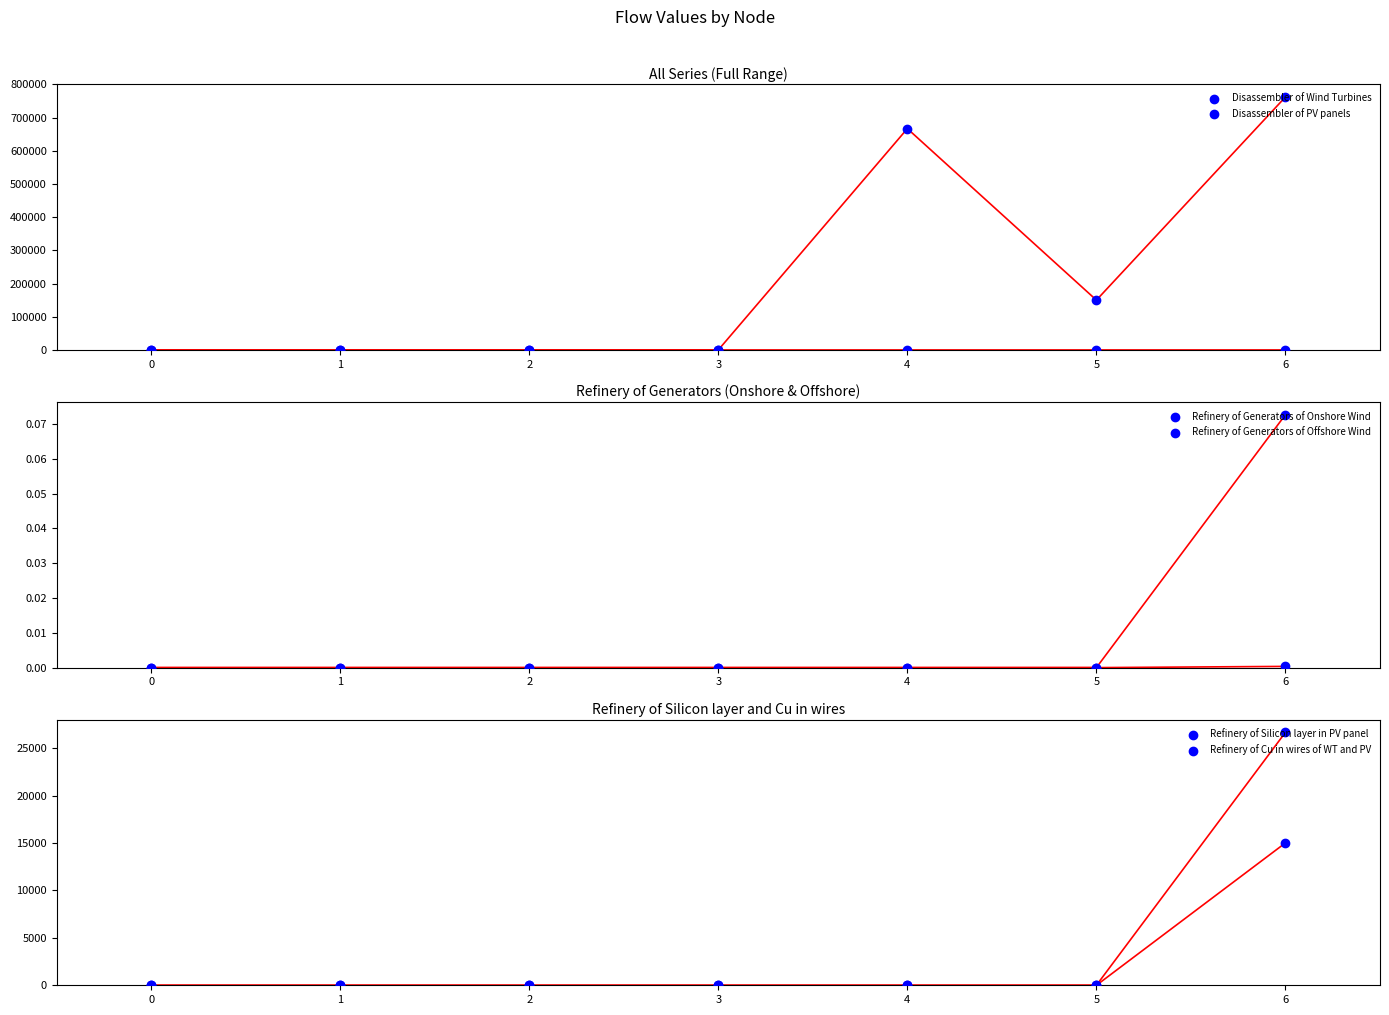

At how many categories does at least one series exceed 223280?

2